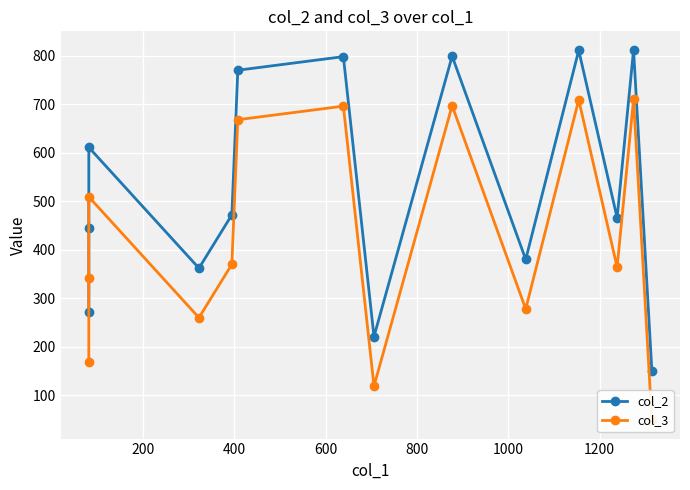

Which series has the widest spread of values?

col_2